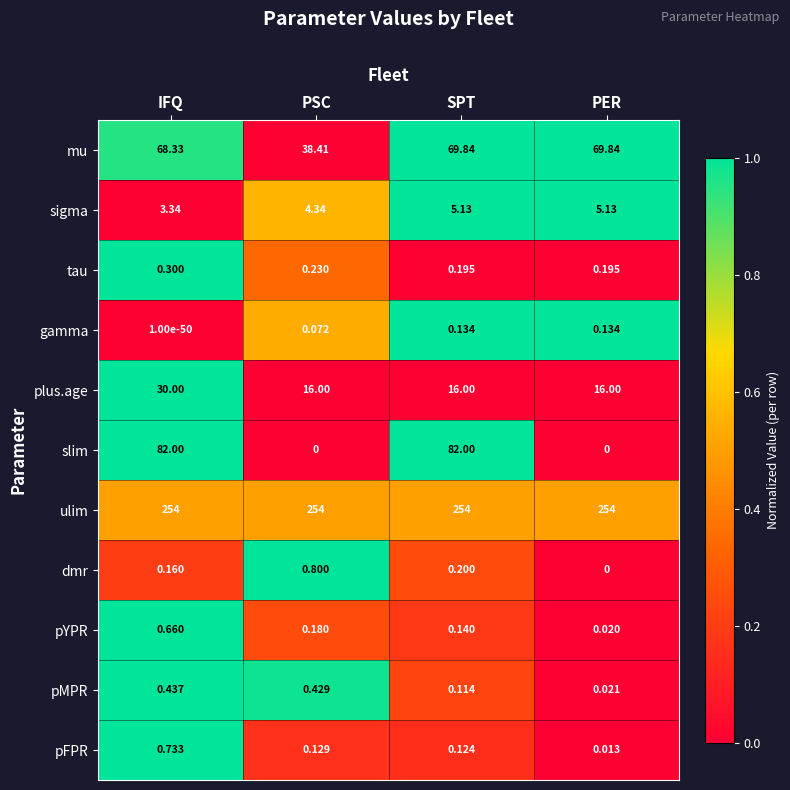

Between SPT and PER, which series saw the biggest shift?

slim